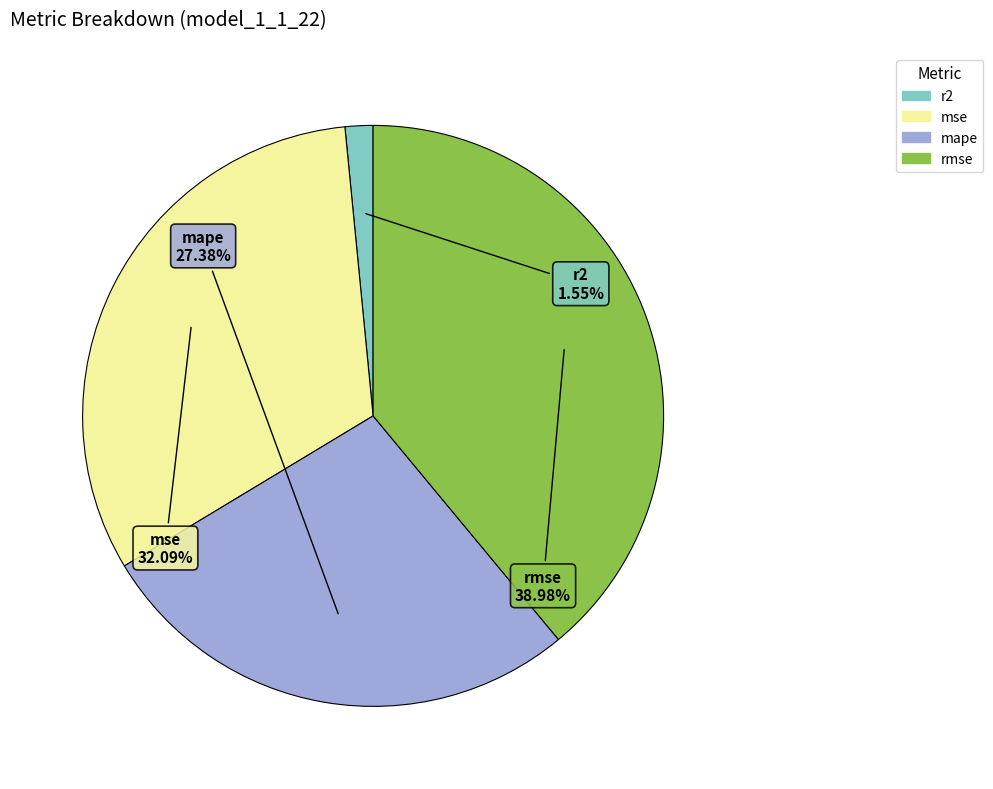

The rmse slice represents 29% of the pie. True or false?

False